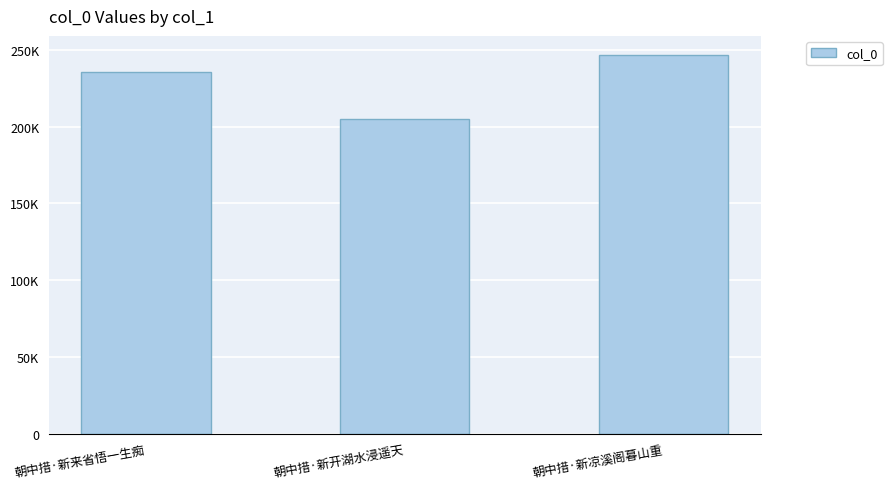

What is the sum of the values at 朝中措·新来省悟一生痴 and 朝中措·新凉溪阁暮山重?

482487